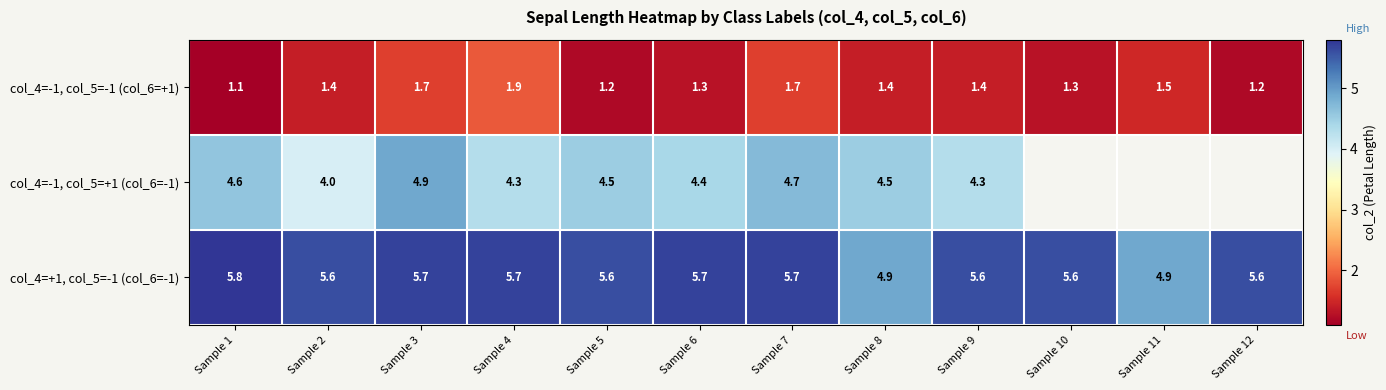

True or false: col_4=-1, col_5=-1 (col_6=+1) has a value of 2.9 at Sample 3.

False